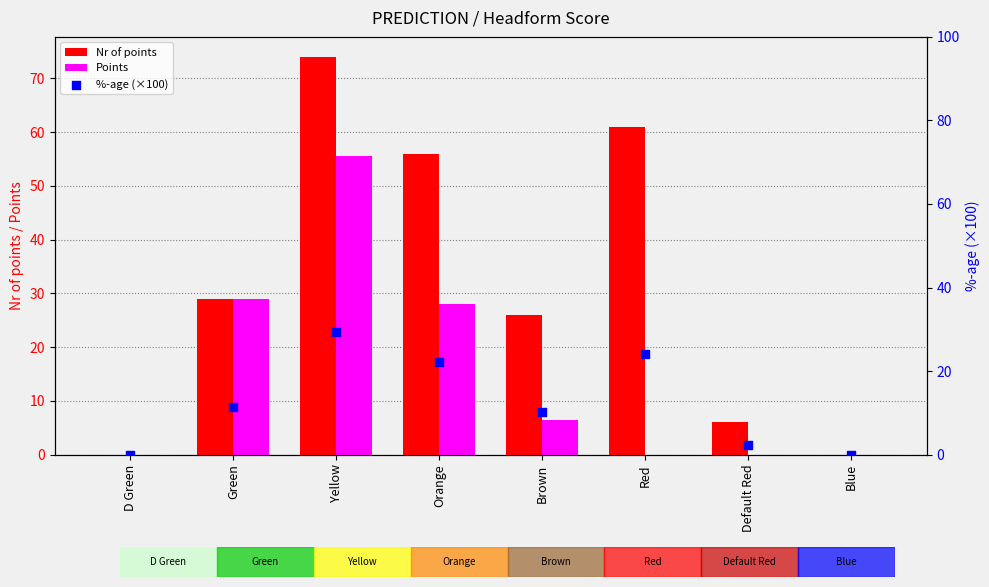

At which category is the sum across all series the highest?

Yellow